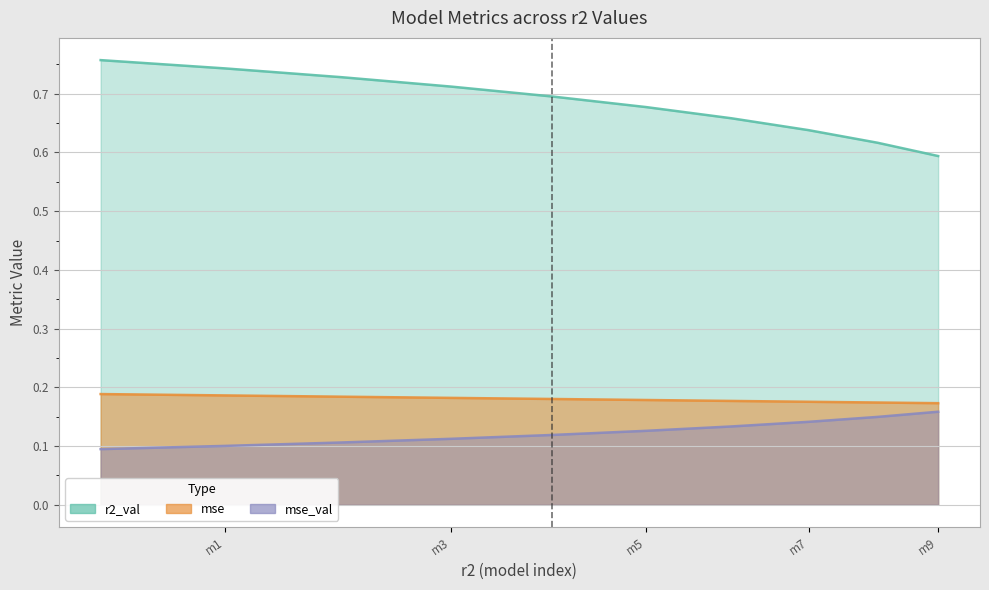

Which series changed the most between model_4_21_6 and model_4_21_4?

r2_val